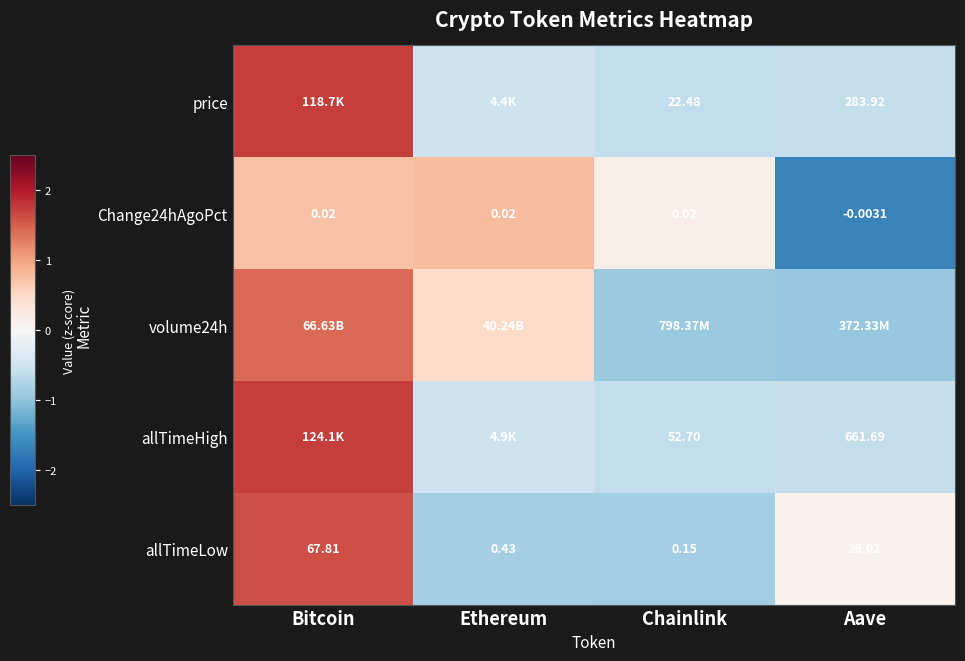

Is the value of Change24hAgoPct at Aave greater than the value of allTimeLow at Aave?

No